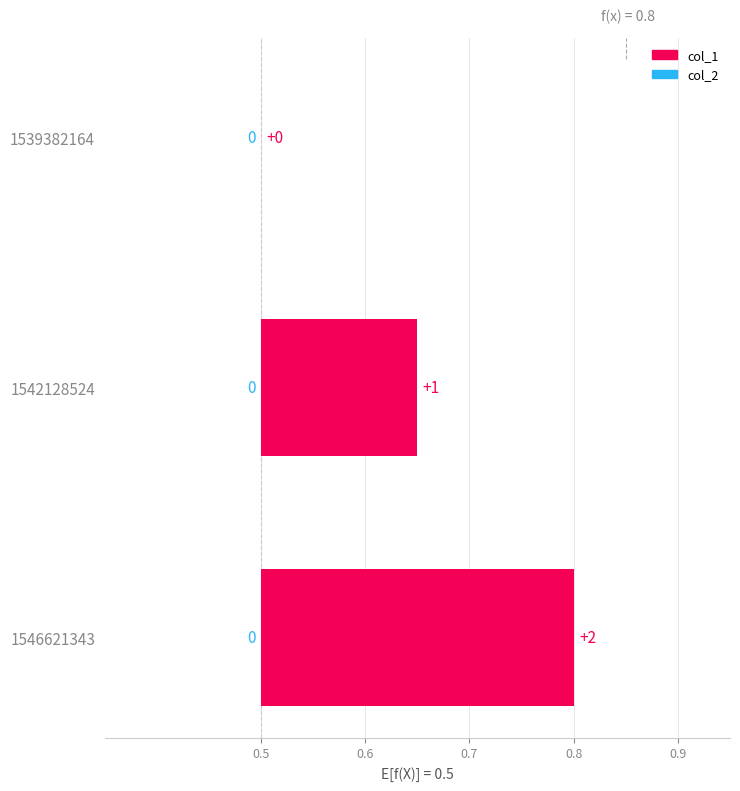

What is the highest value of the col_1 series?

2